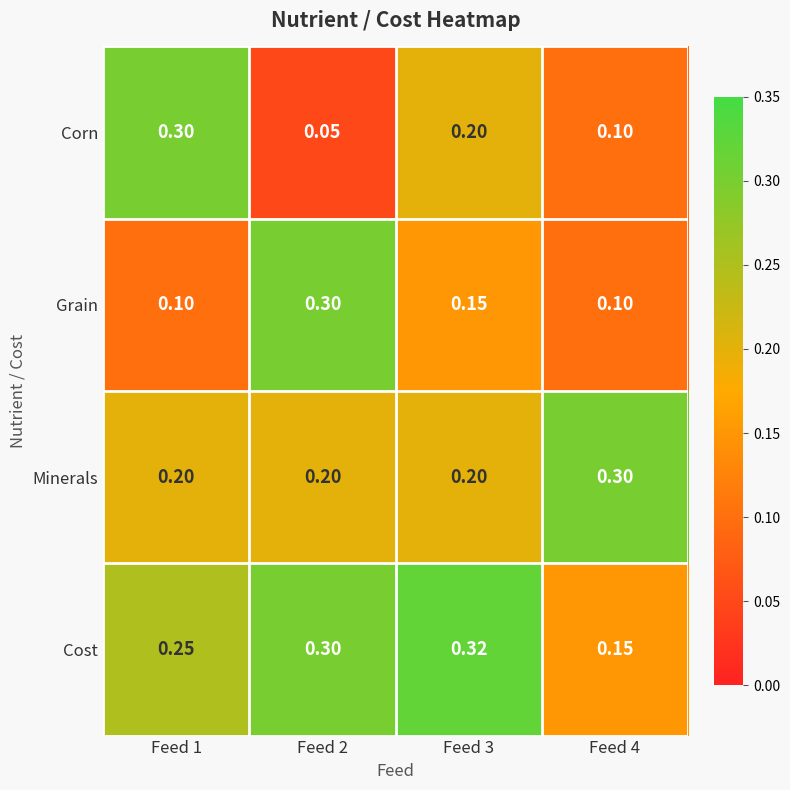

Rank the series at Feed 1 from highest to lowest value.

Corn, Cost, Minerals, Grain